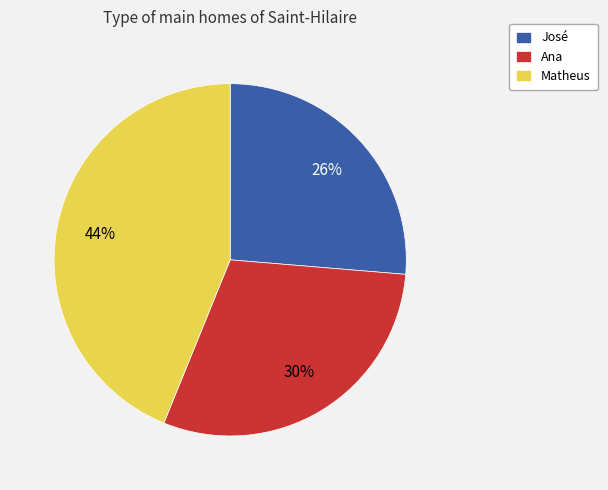

What percentage is the Matheus slice, to the nearest percent?

44%